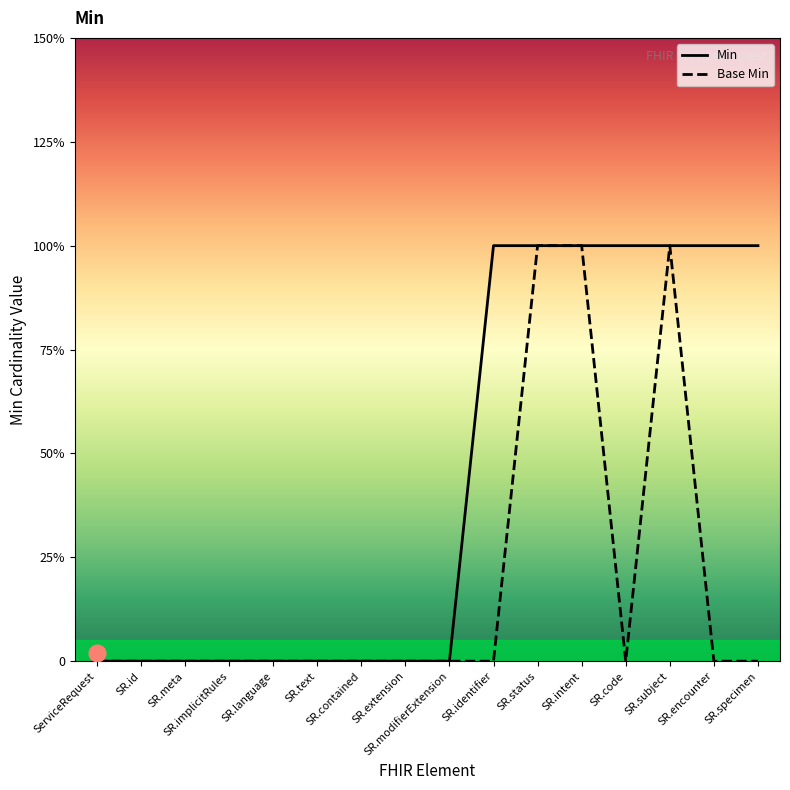

Rank the series by their average value, from lowest to highest.

Base Min, Min